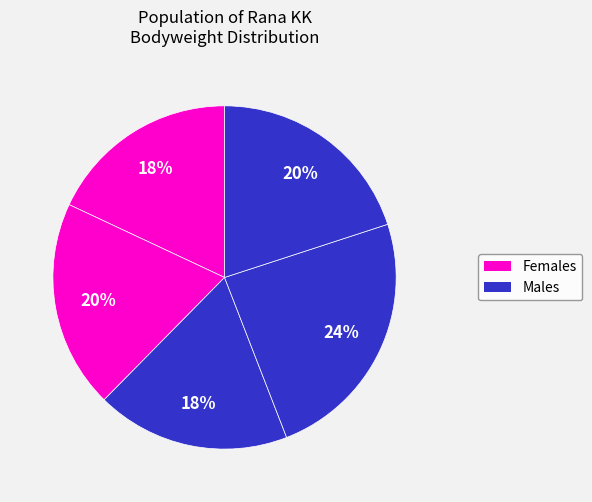

How many slices are in this pie chart?

5